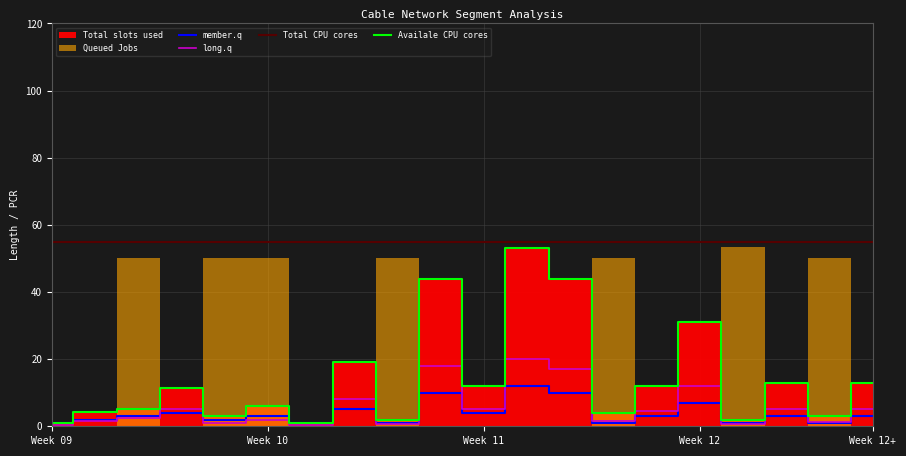

Where is Availale CPU cores nearest to the value 27?

Week 12